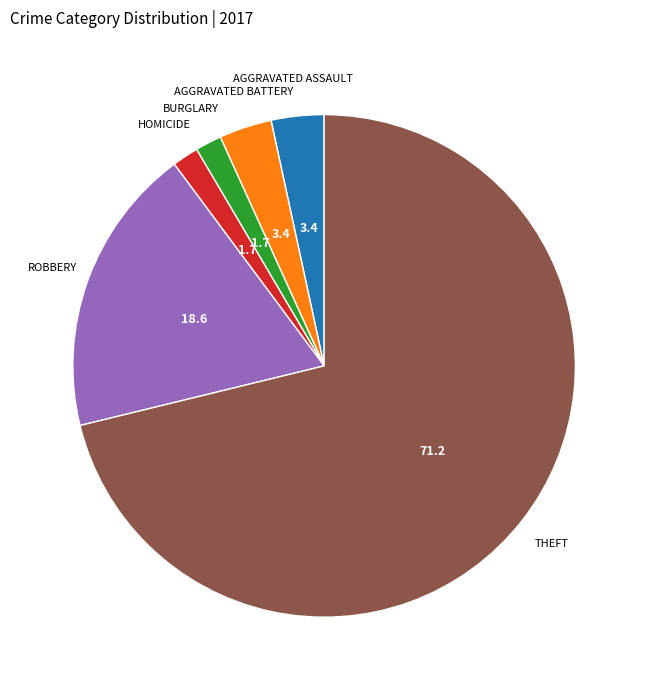

Is there a majority slice in this chart?

Yes